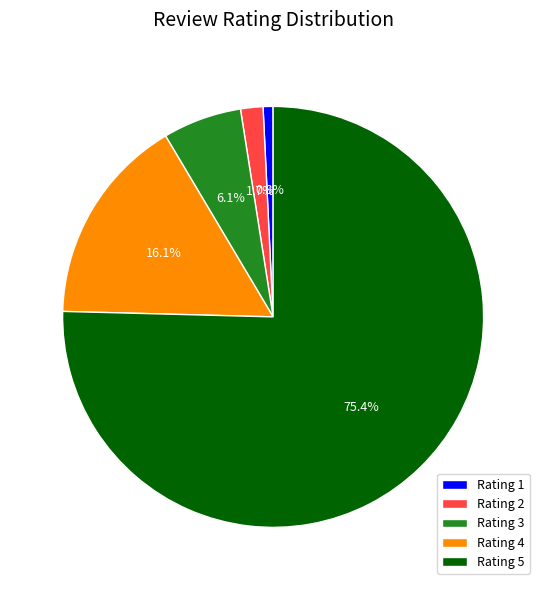

How many slices are in this pie chart?

5